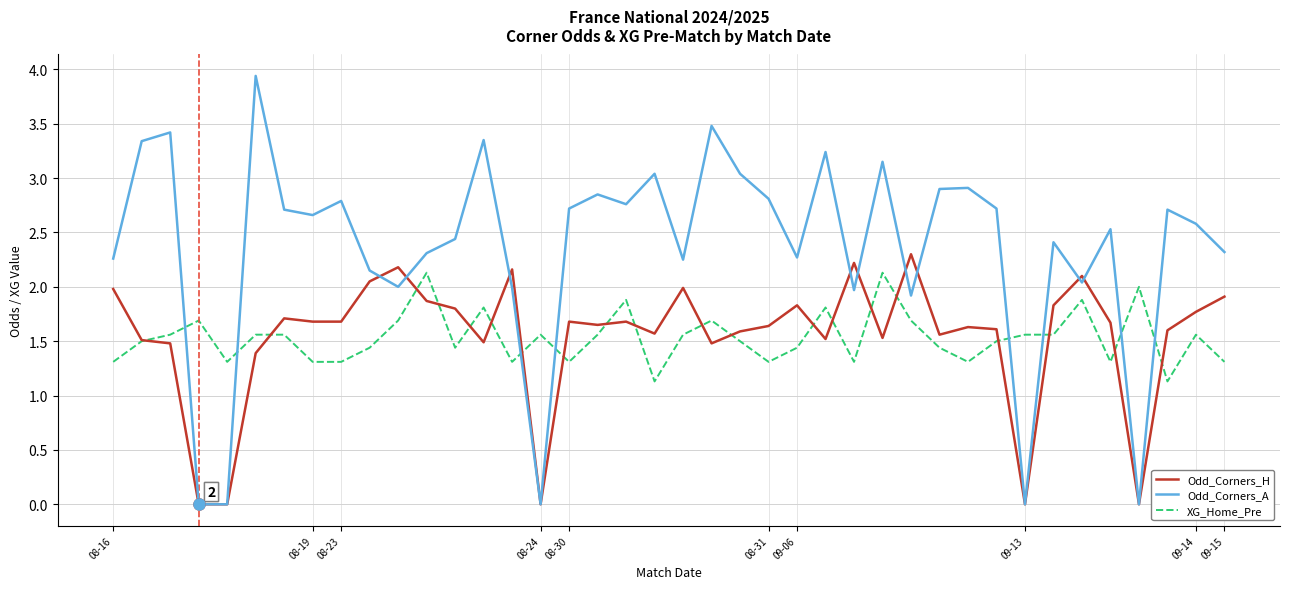

What are all the series names shown in the legend?

Odd_Corners_H, Odd_Corners_A, XG_Home_Pre